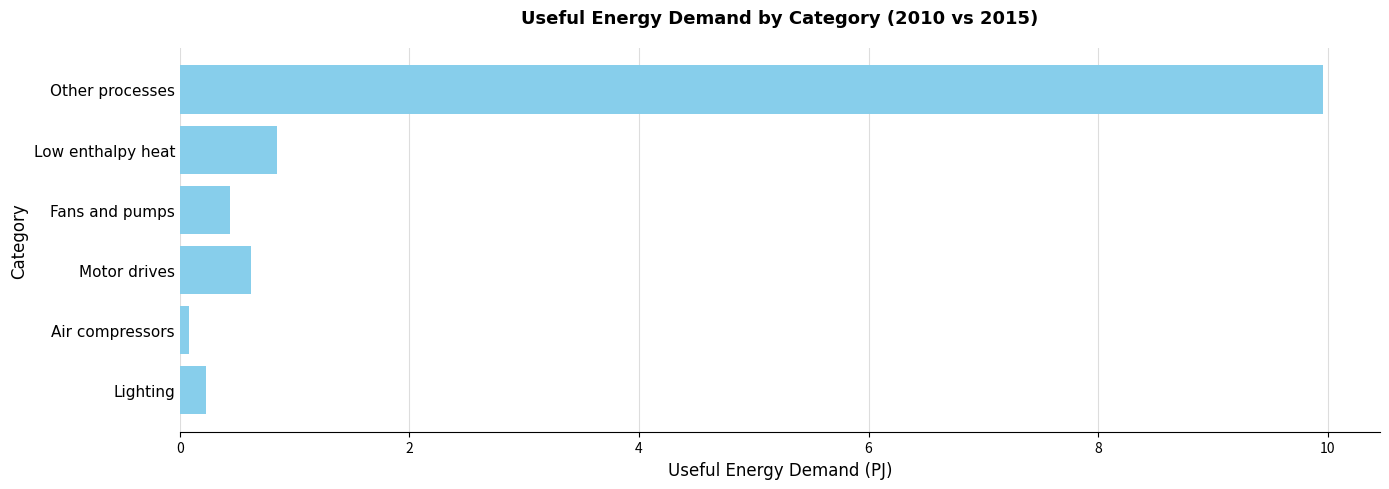

What is the sum of all values?

12.2